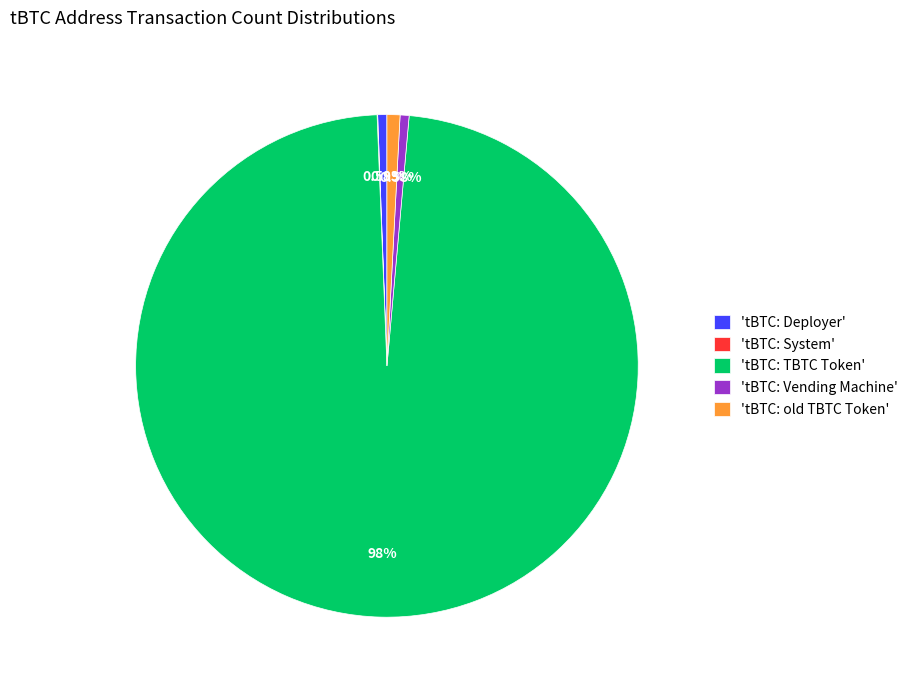

What is the ratio of the value at 'tBTC: TBTC Token' to the value at 'tBTC: Vending Machine'?

169.9